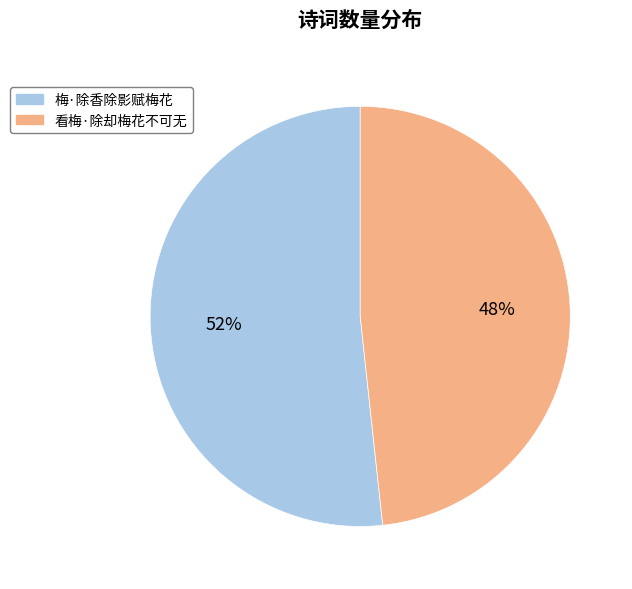

How many segments does this pie chart have?

2